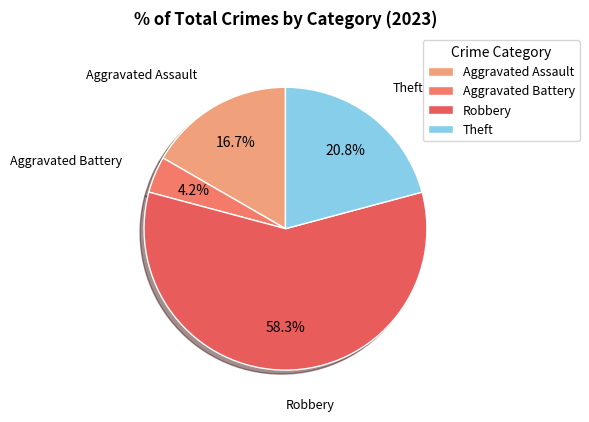

How many segments does this pie chart have?

4